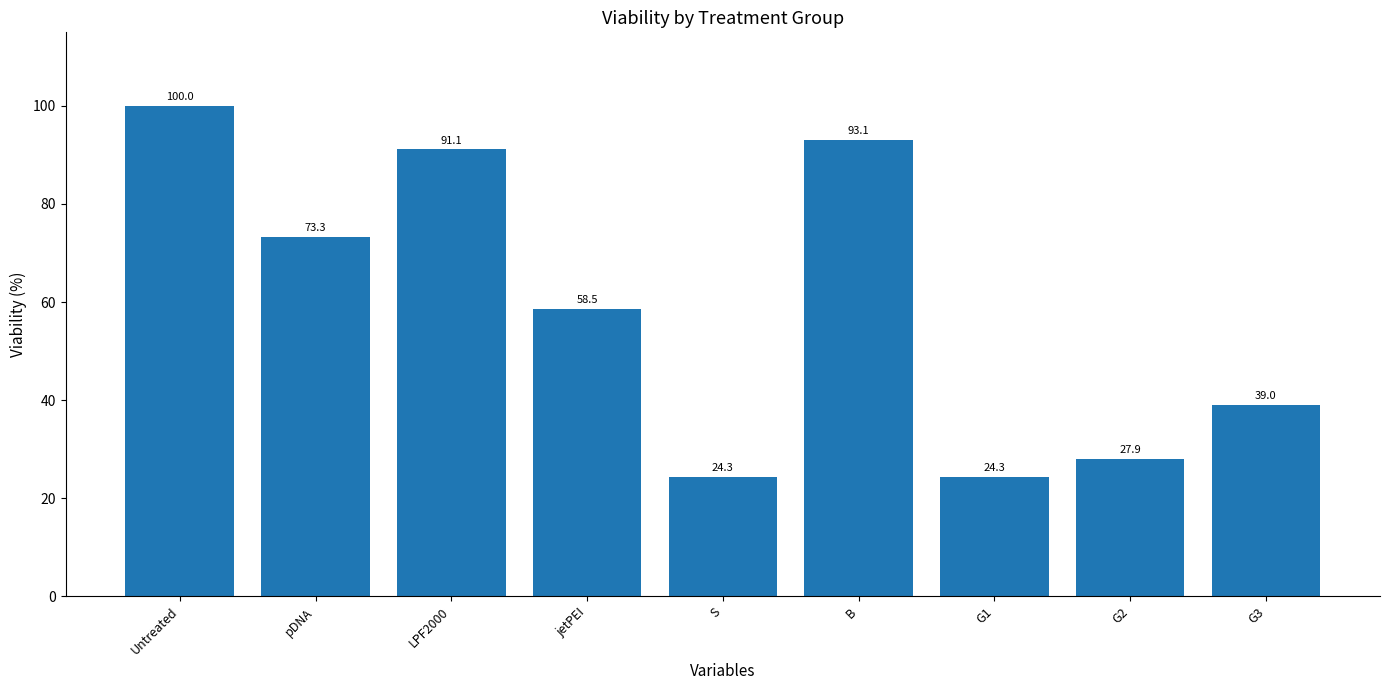

At which category does the chart reach its peak across all series?

Untreated